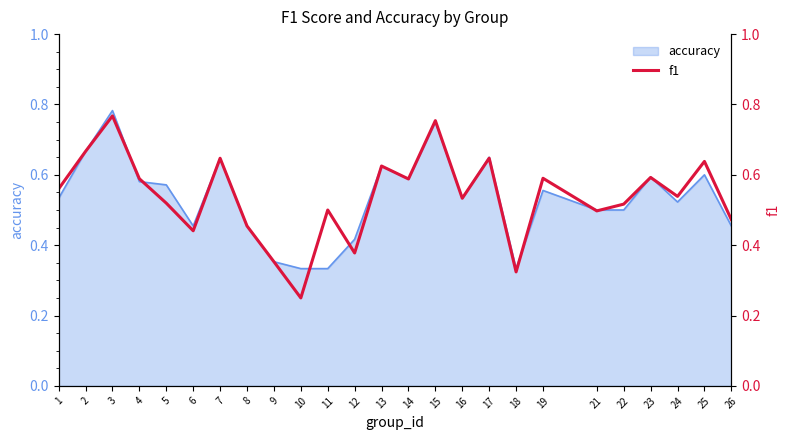

True or false: the data shows 0.4 at 6.

True